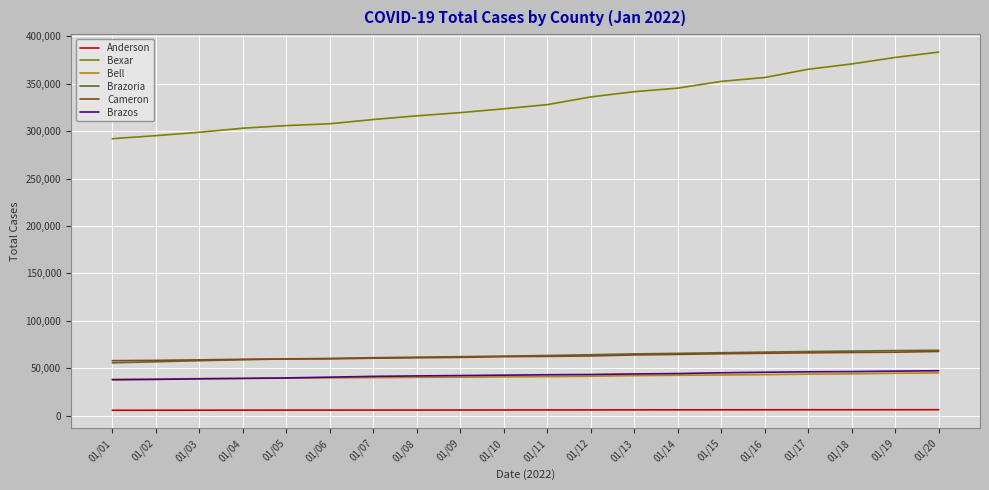

What value does the Bexar series have at 01/14, to the nearest 50?

345300